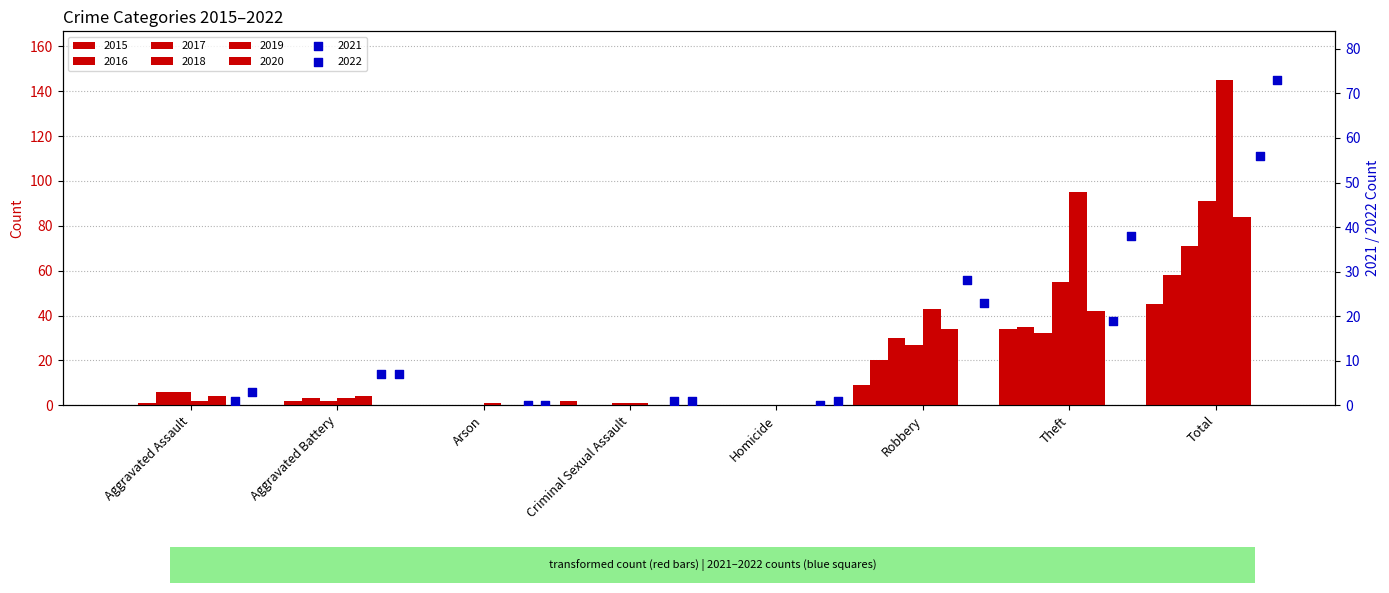

At how many categories does at least one series exceed 74?

2